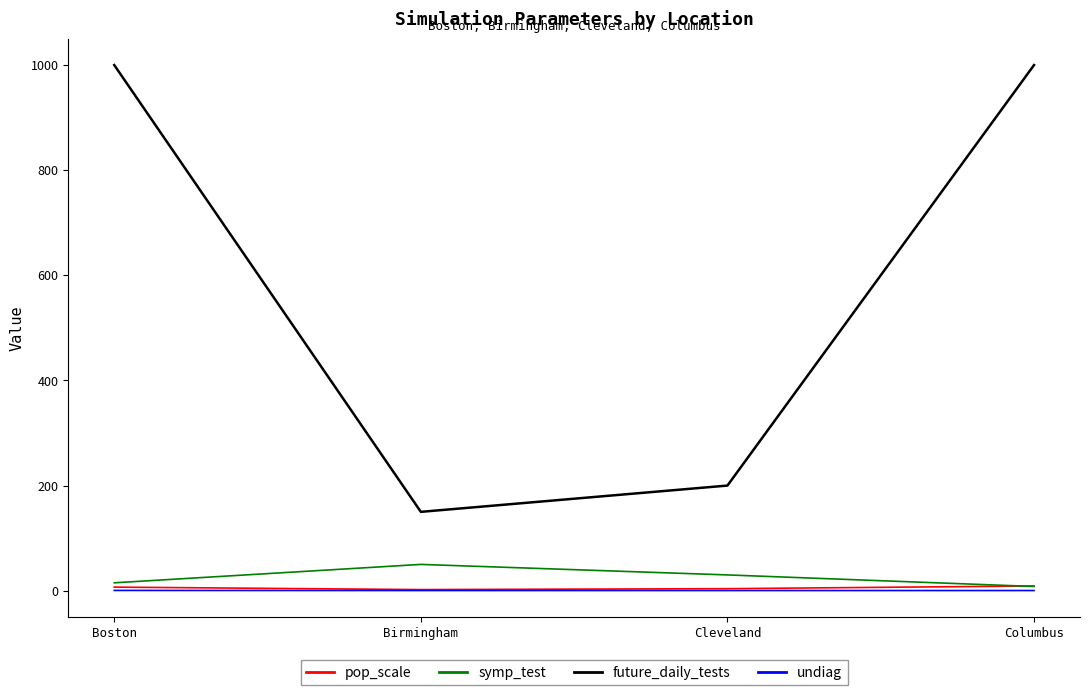

What are all the series names shown in the legend?

pop_scale, symp_test, future_daily_tests, undiag